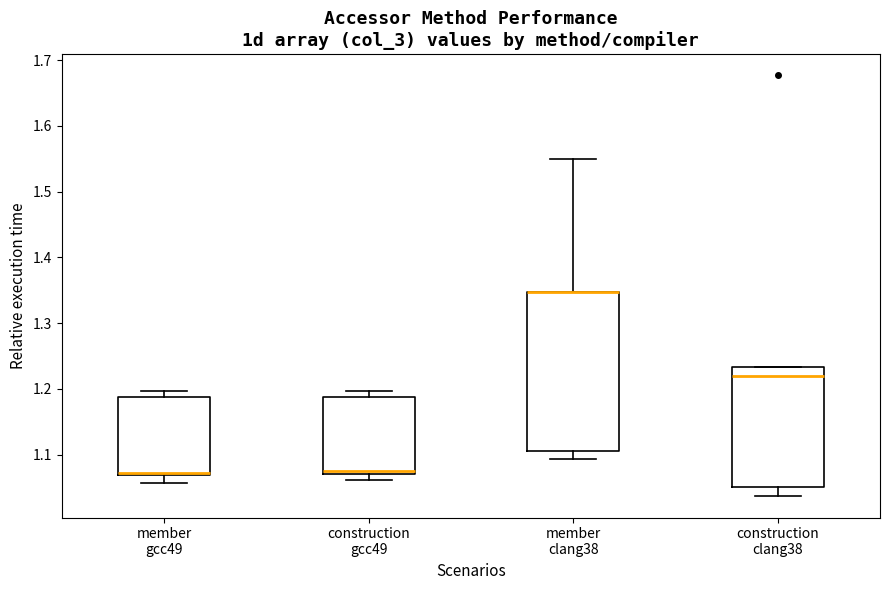

Comparing the boxes themselves (not the whiskers), which one is the tallest?

member clang38